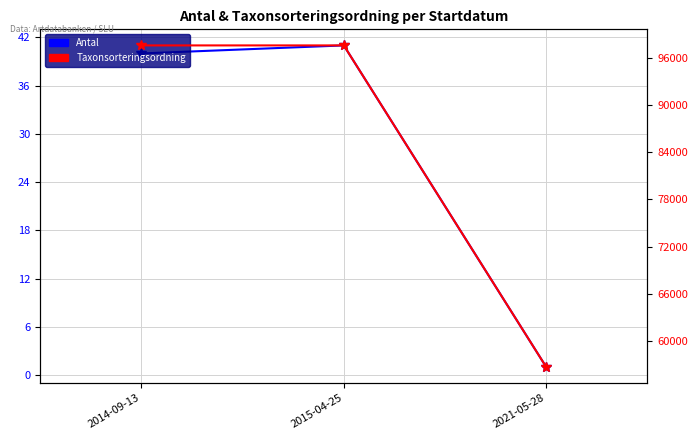

What is the difference between the maximum and minimum values in the Taxonsorteringsordning series?

41023